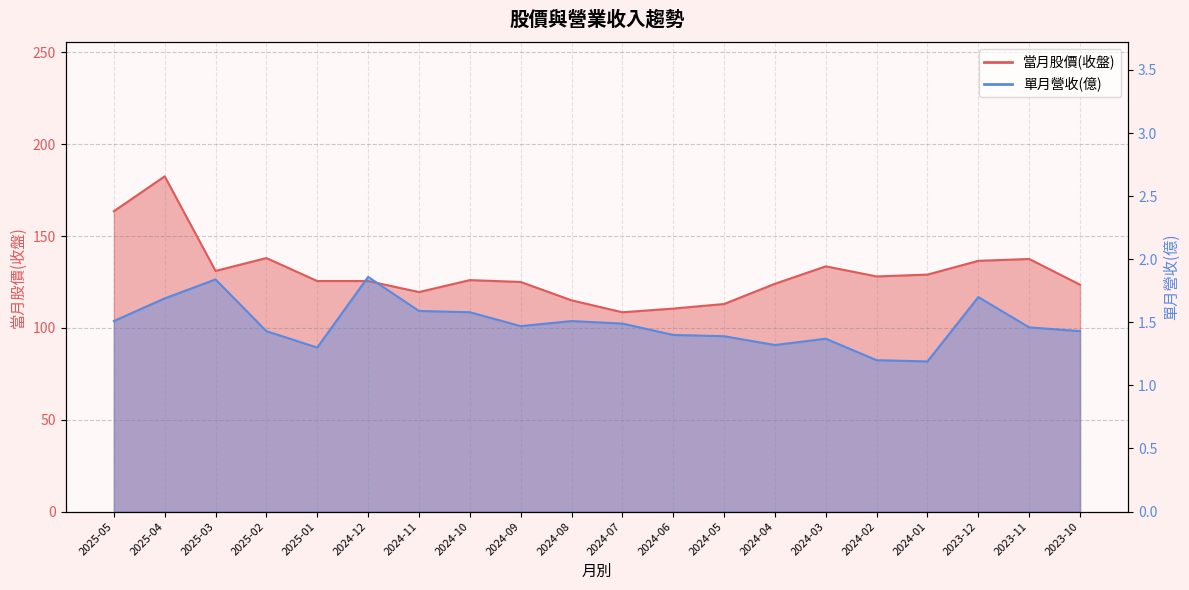

True or false: 單月營收(億) and 當月股價(收盤) intersect in this chart.

False